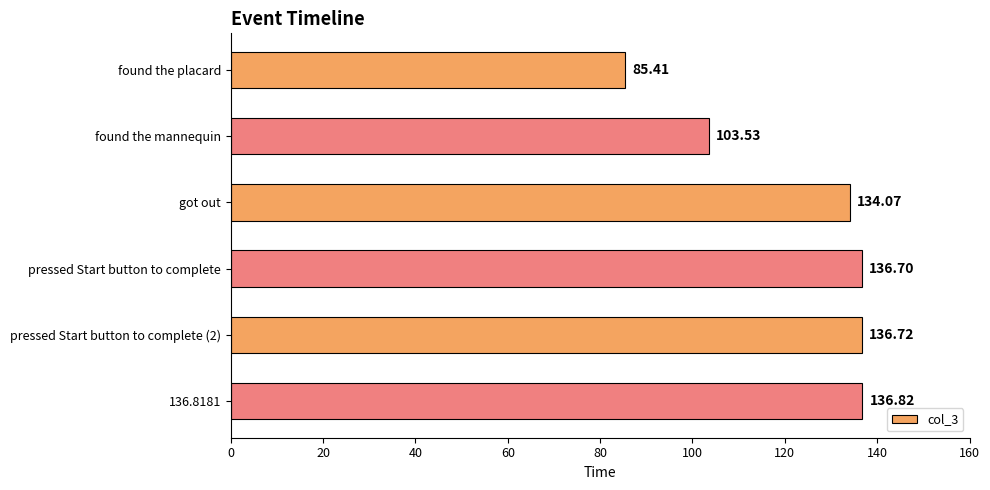

Rank the categories by value from highest to lowest.

136.8181, pressed Start button to complete (2), pressed Start button to complete, got out, found the mannequin, found the placard